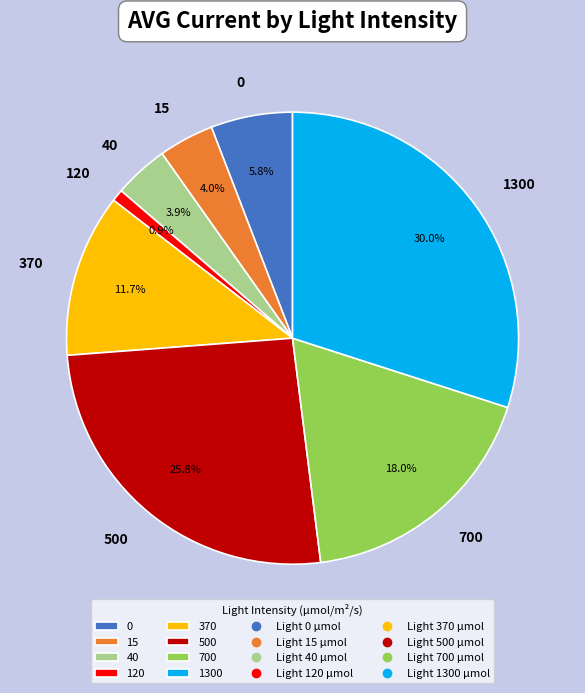

To the nearest percent, what is the difference between the 370 and 40 slice percentages?

8%